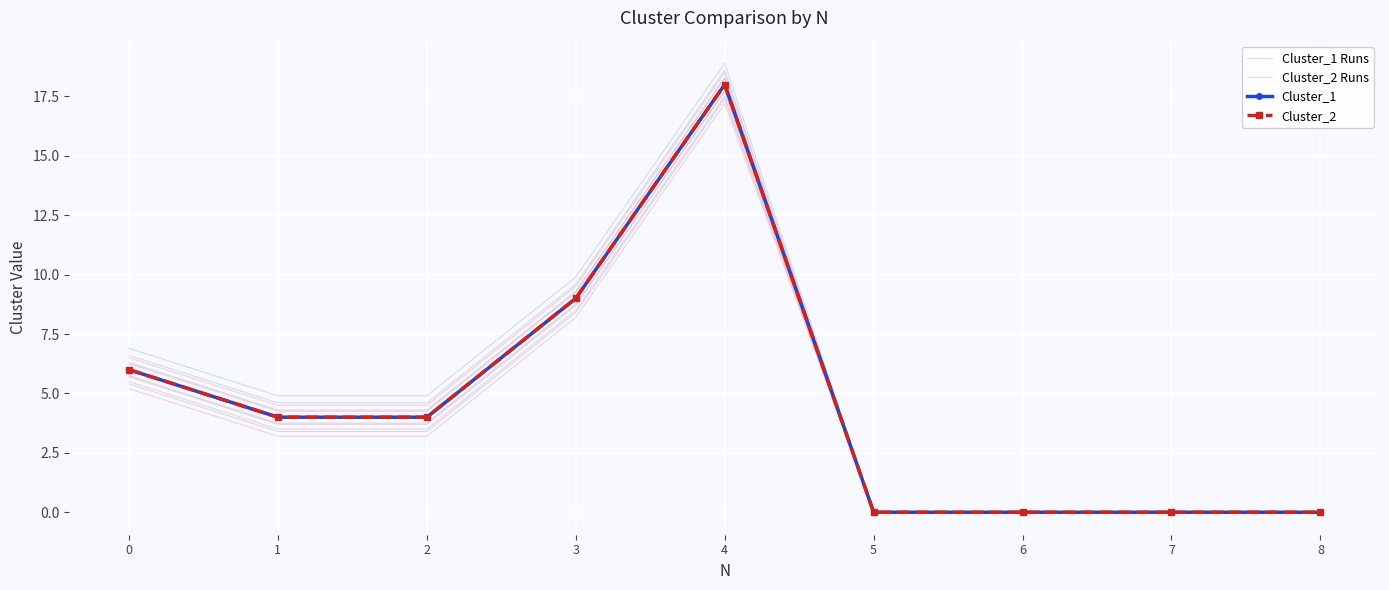

Which label corresponds to the smallest value in the chart?

5